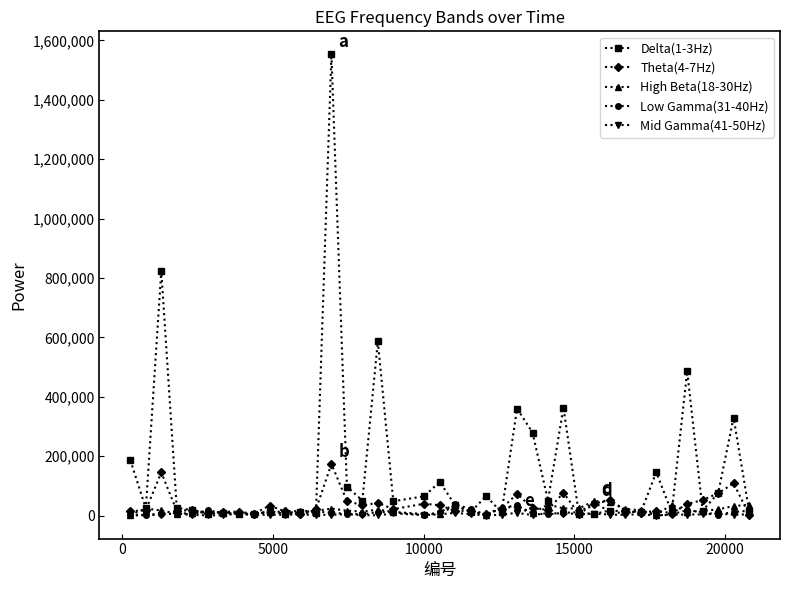

What is the smallest value displayed?

248